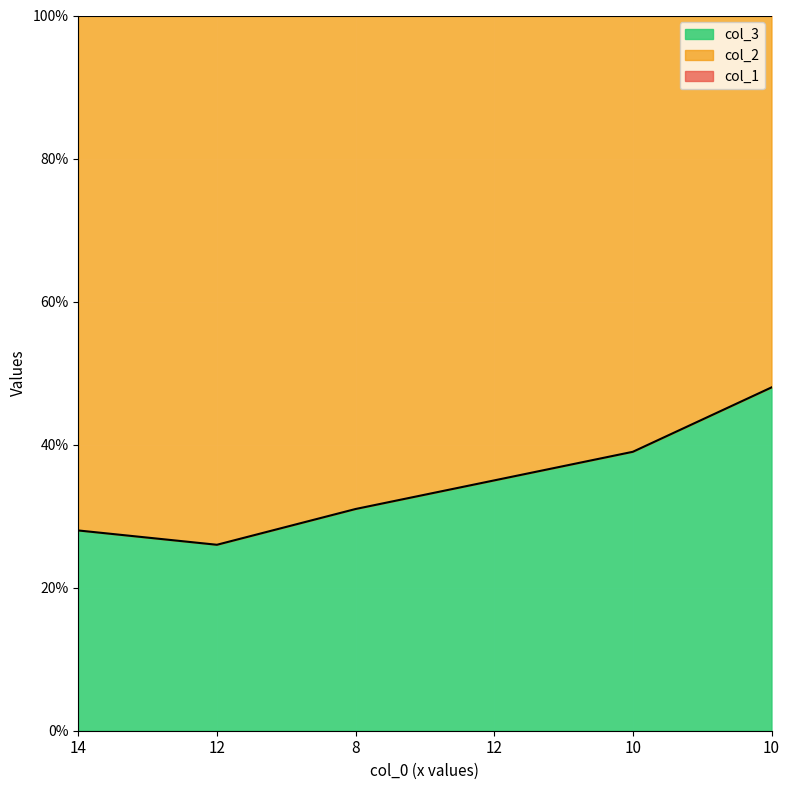

The value of col_2 at 12 is 113. True or false?

False